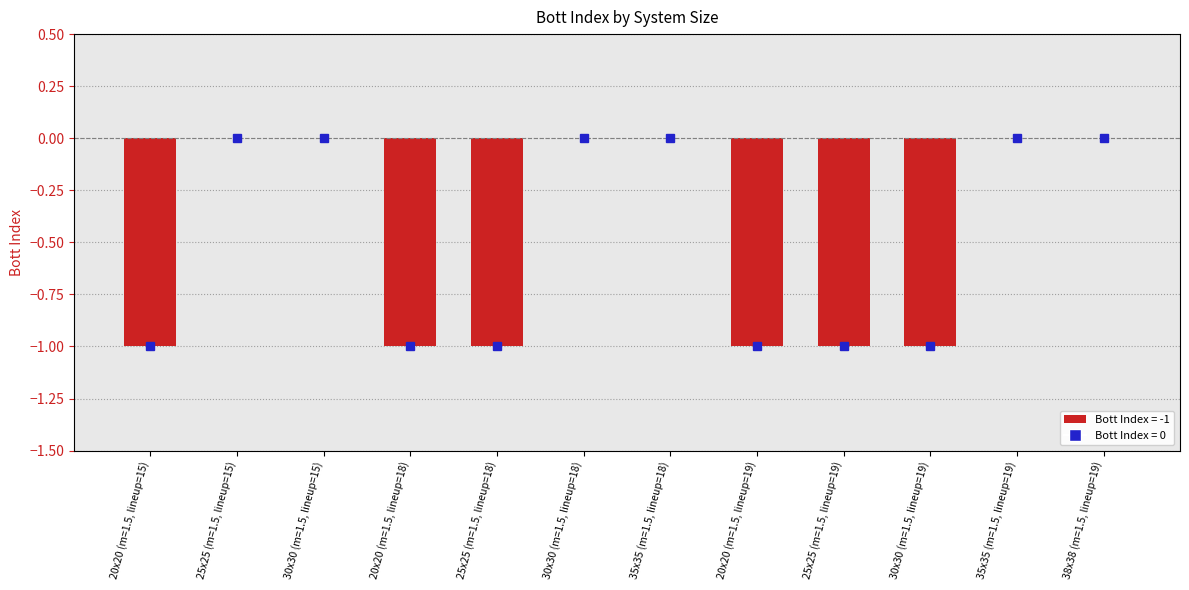

Which has a higher value, 25x25 (m=1.5, lineup=15) or 25x25 (m=1.5, lineup=19)?

25x25 (m=1.5, lineup=15)